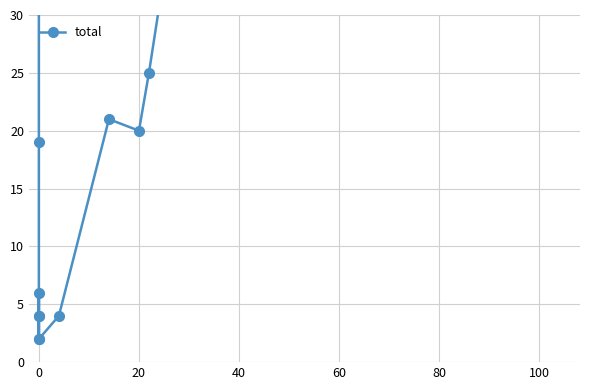

Reading left to right, what are all the values shown in this chart?

65	33	37	60	178	19	4	6	2	4	2	4	21	20	25	39	96	122